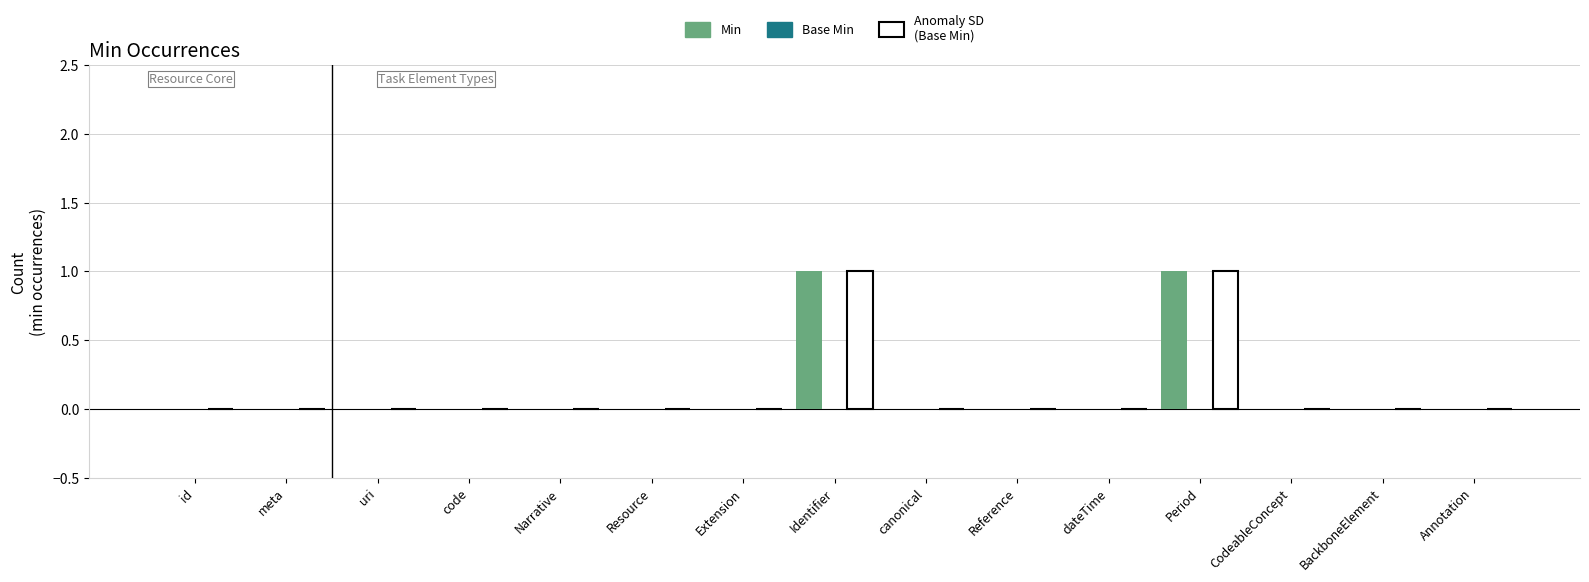

Which series has the largest range (max minus min)?

Min